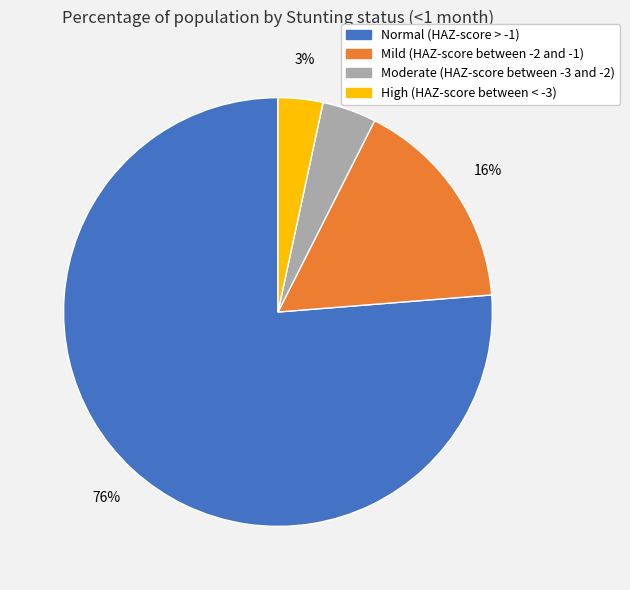

Is there any slice that represents more than half of the pie?

Yes